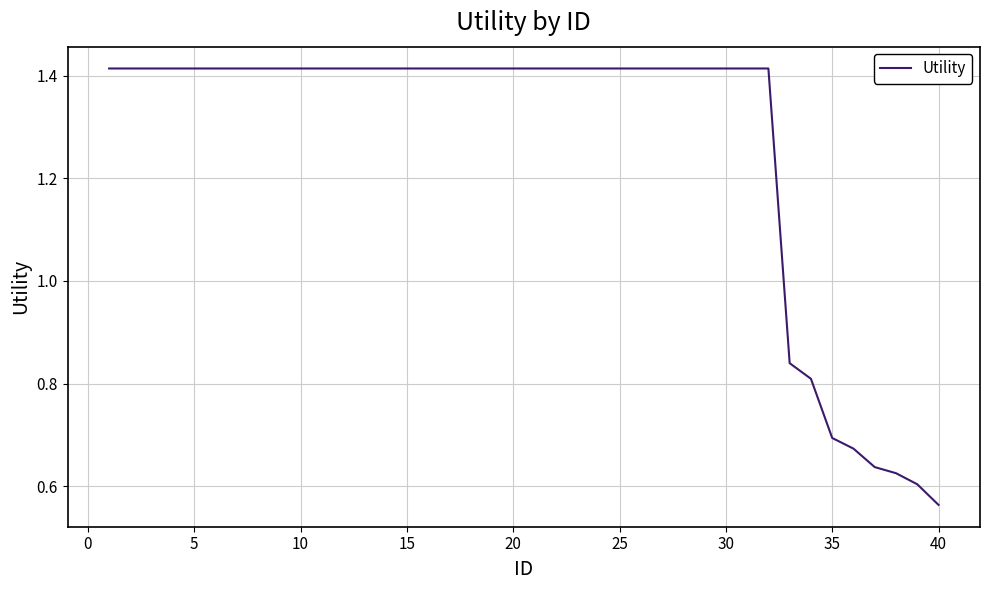

Does the chart display data point markers on the line(s)?

No